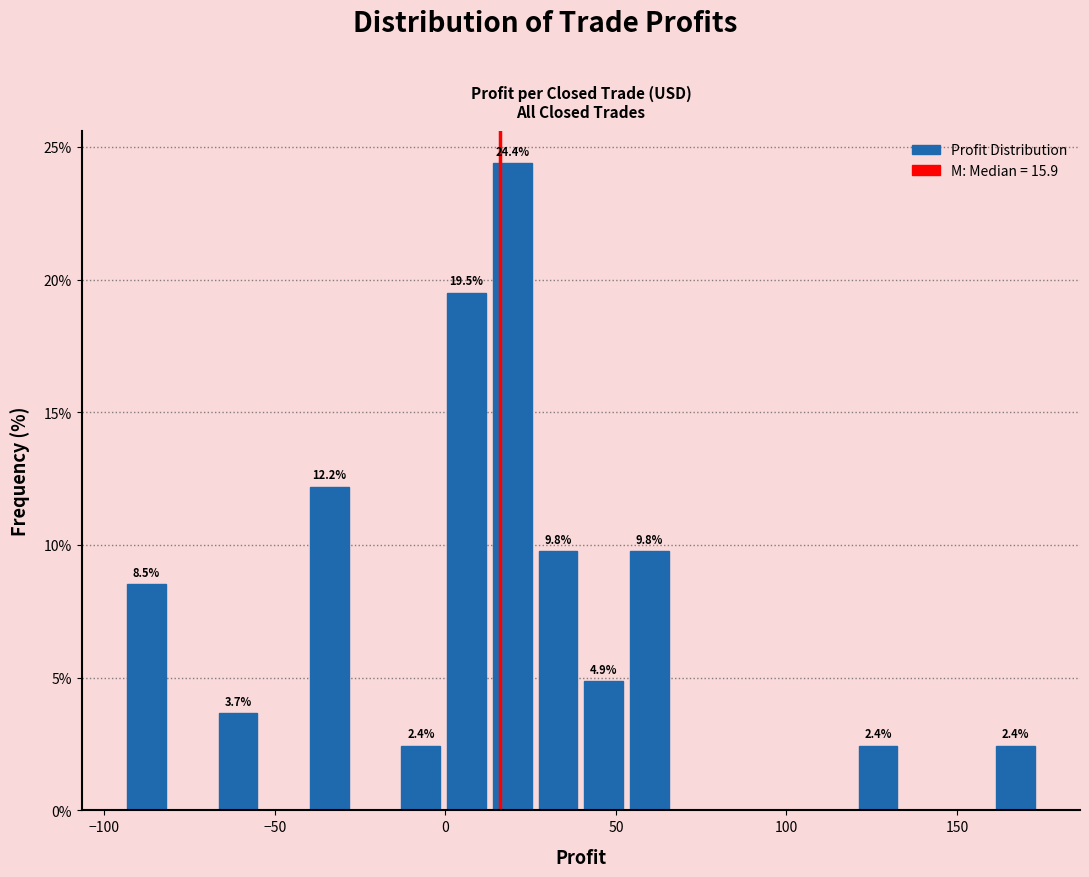

Read against the x-axis, roughly where is the centre of the tallest bar?

20